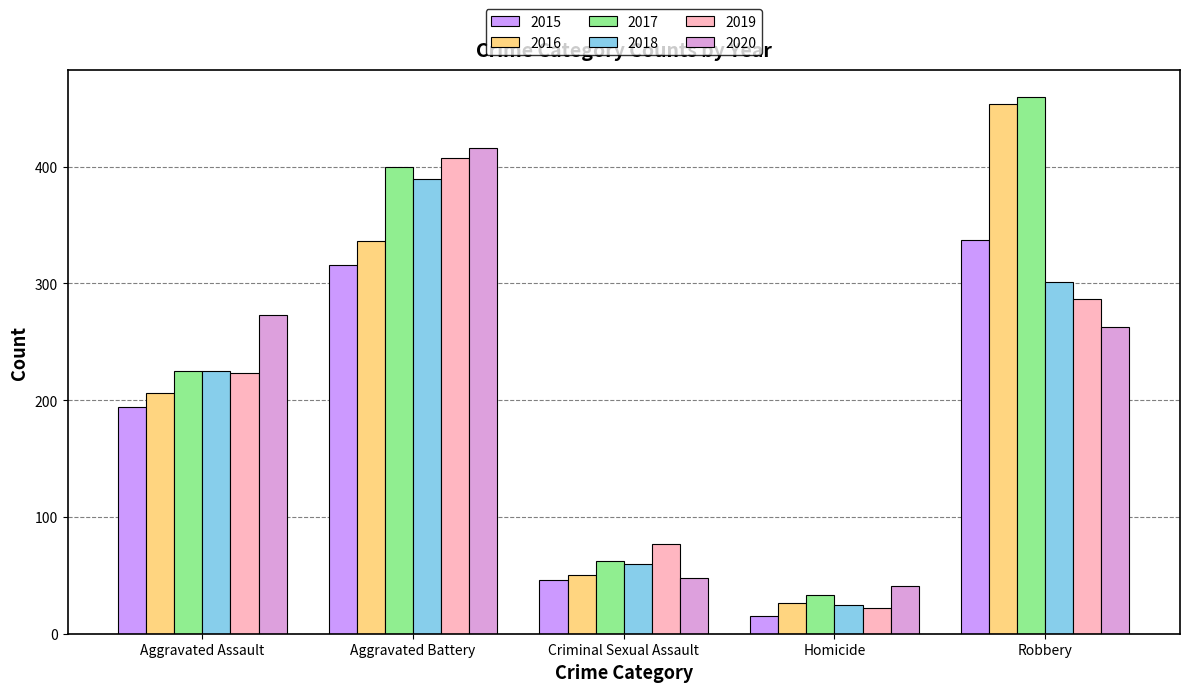

How many series are shown in this chart?

6